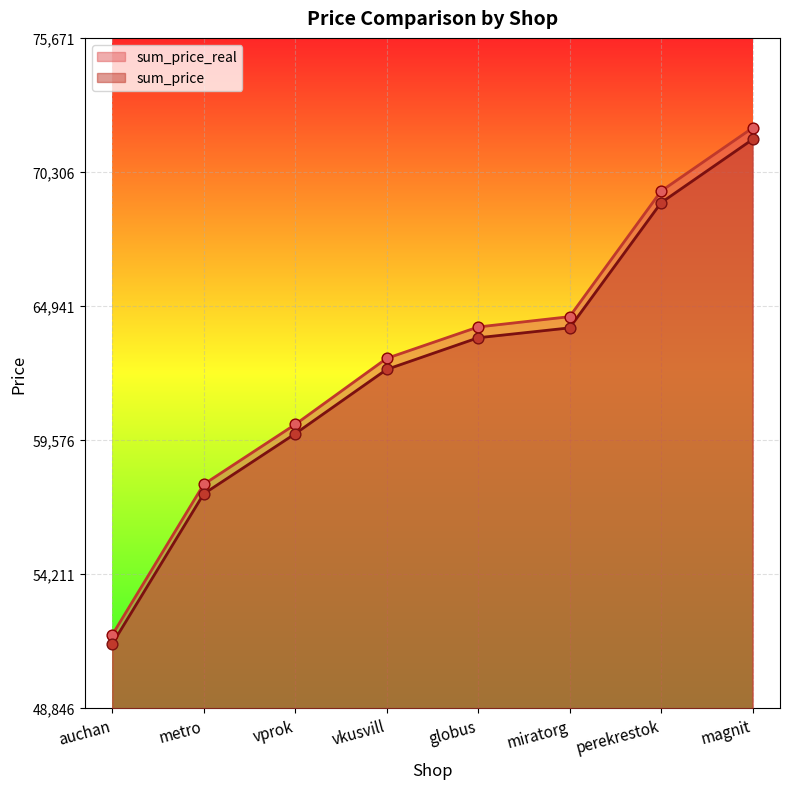

At which category is the sum across all series the highest?

magnit